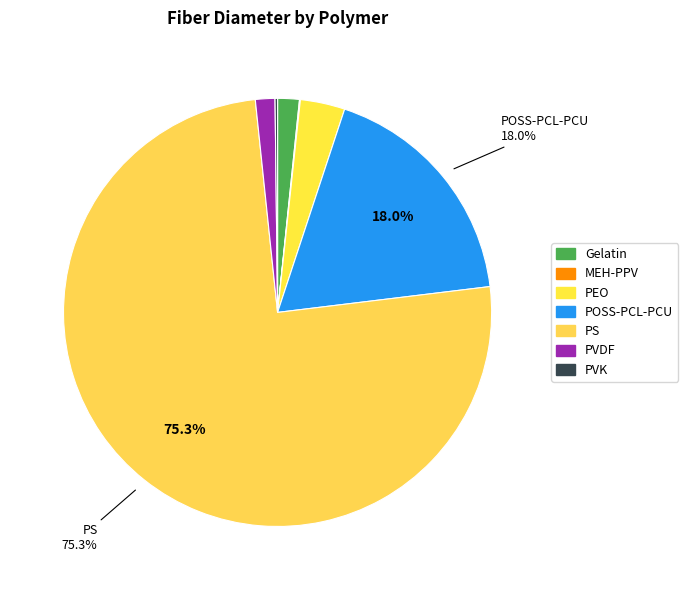

Combined, do PEO and PVK account for over 50%?

No